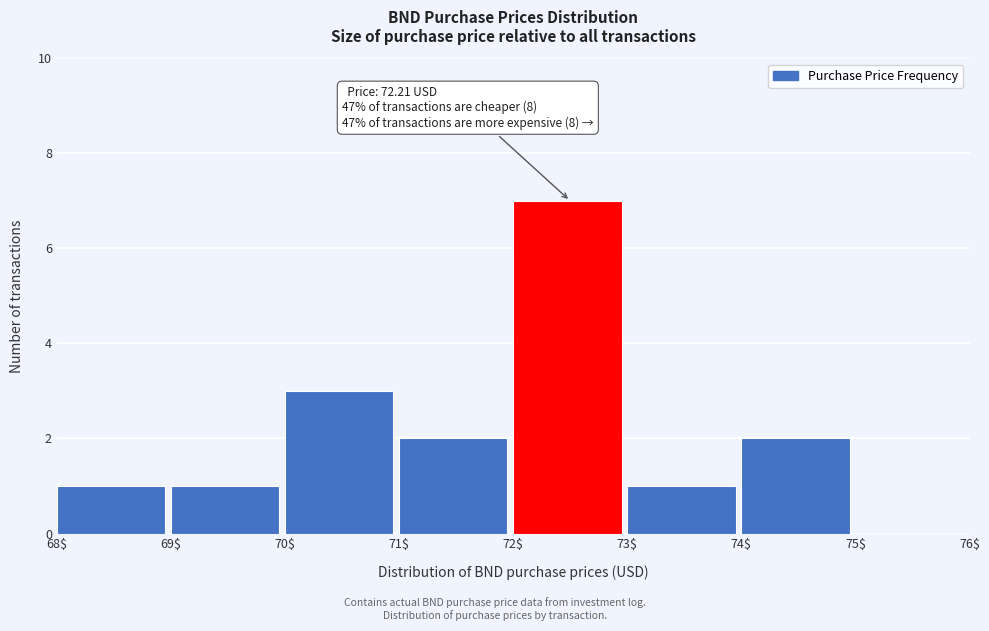

Over which range of the x-axis is the bar tallest?

72$ to 73$